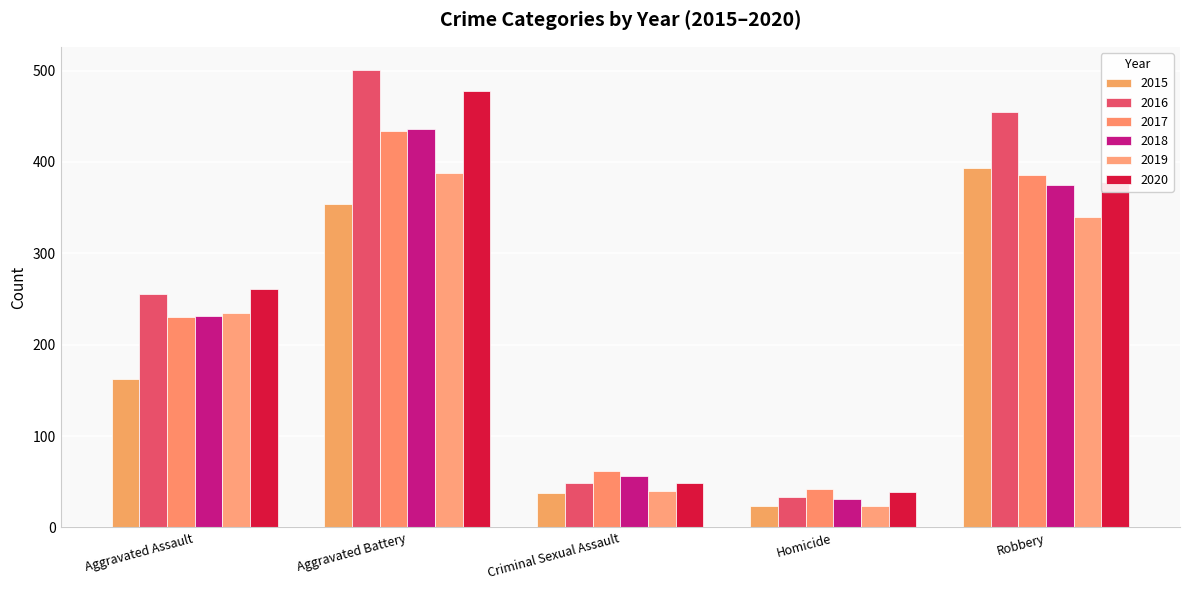

At how many categories does at least one series exceed 241?

3